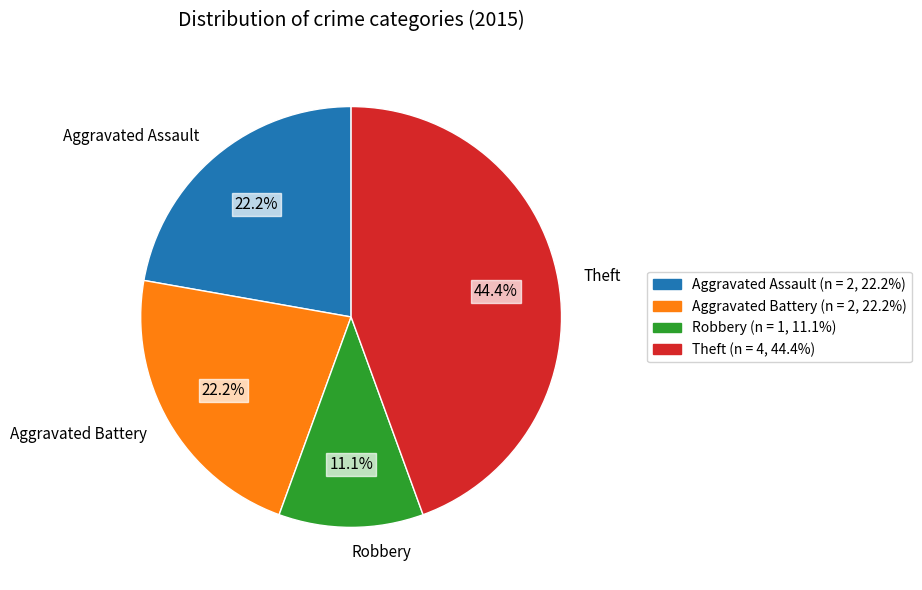

To the nearest percent, what is the average slice percentage?

25%